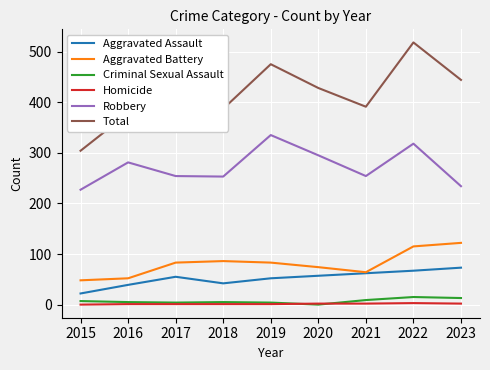

The Robbery series shows 169 at 2017. True or false?

False